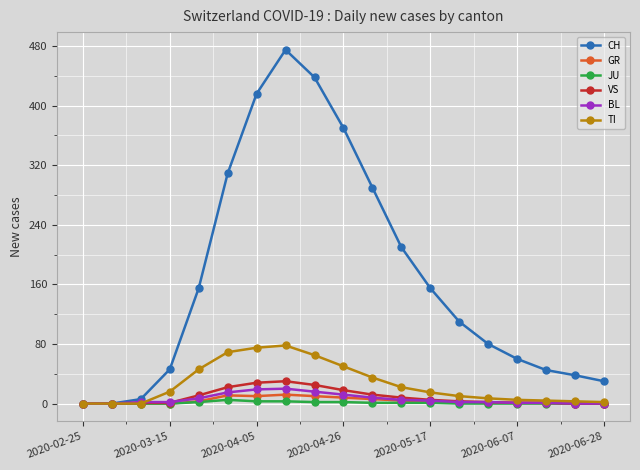

Which series has the largest total across all categories?

CH